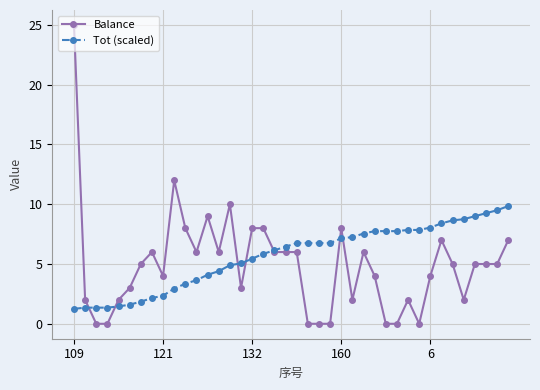

What is the maximum value for Balance?

25.0